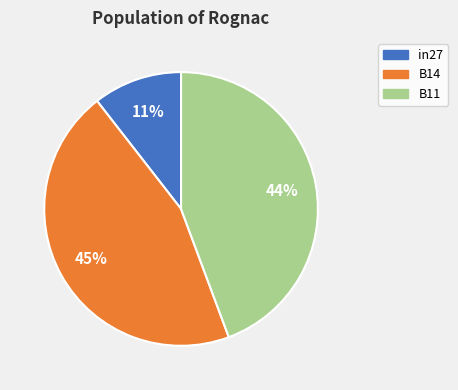

How many segments does this pie chart have?

3